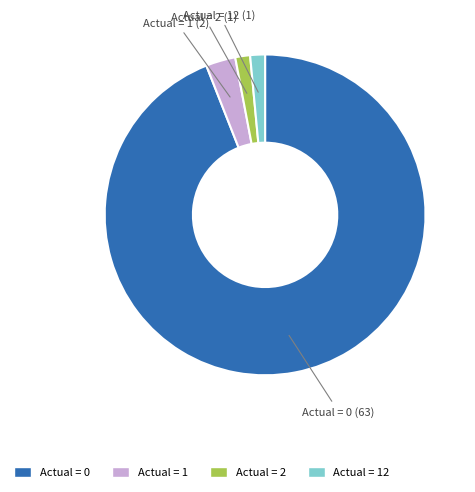

Approximately how many times larger is the value at Actual = 12 compared to Actual = 1?

0.5